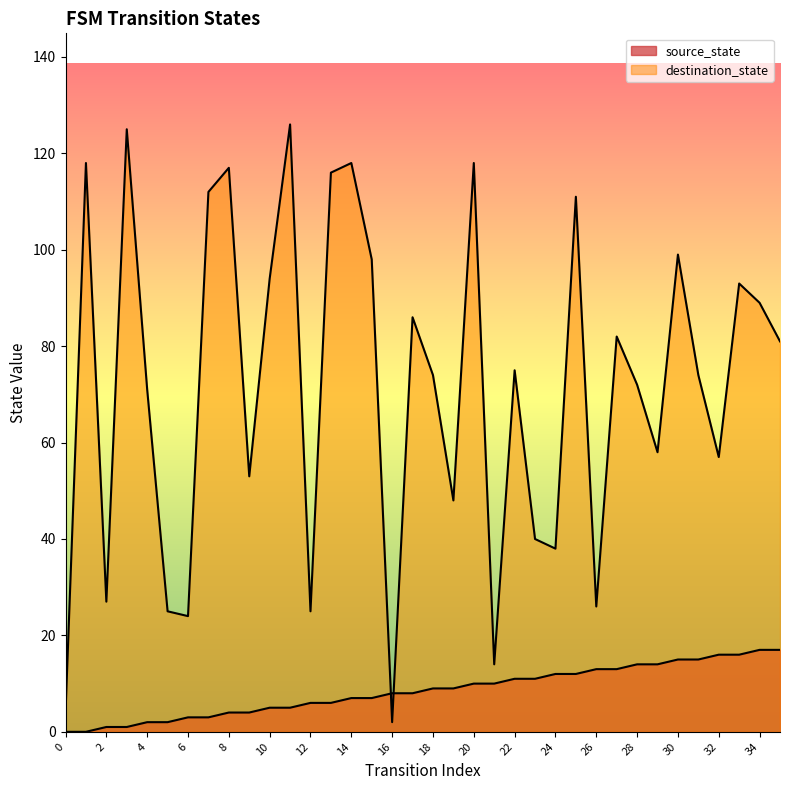

Does the chart have visible grid lines?

No